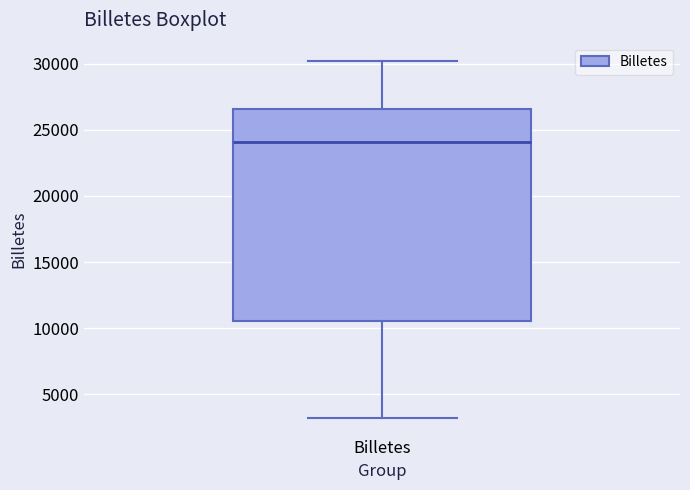

Where does the median line of the box for Billetes sit on the y-axis? The values are not printed on the chart, so give them approximately, as read against the axis.

24000